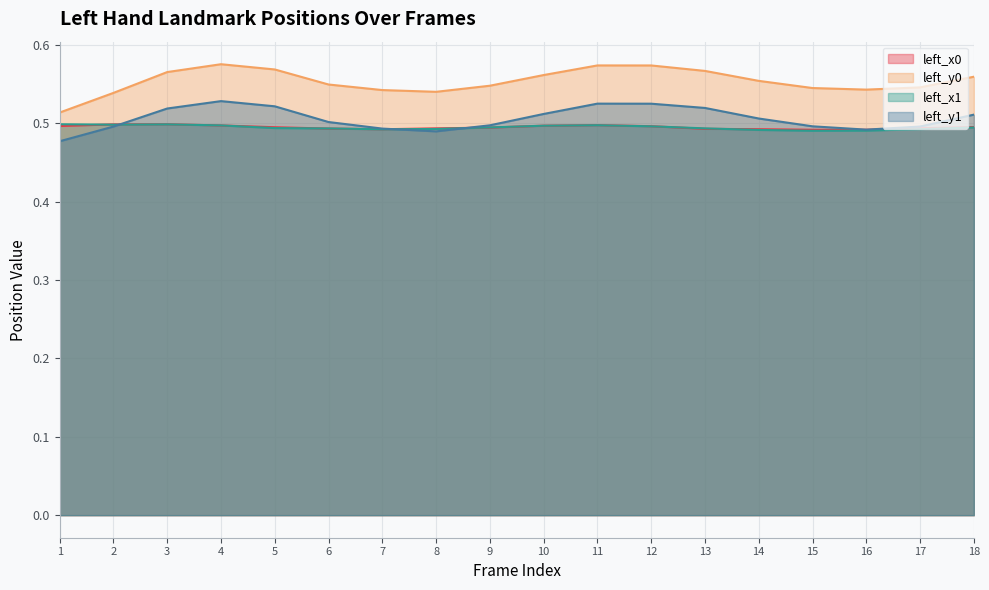

True or false: left_y0 and left_x1 intersect in this chart.

False